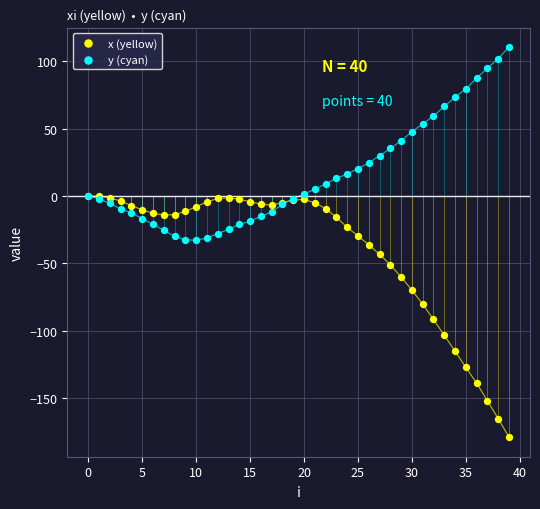

Which series has the widest spread of Y values?

x (yellow)